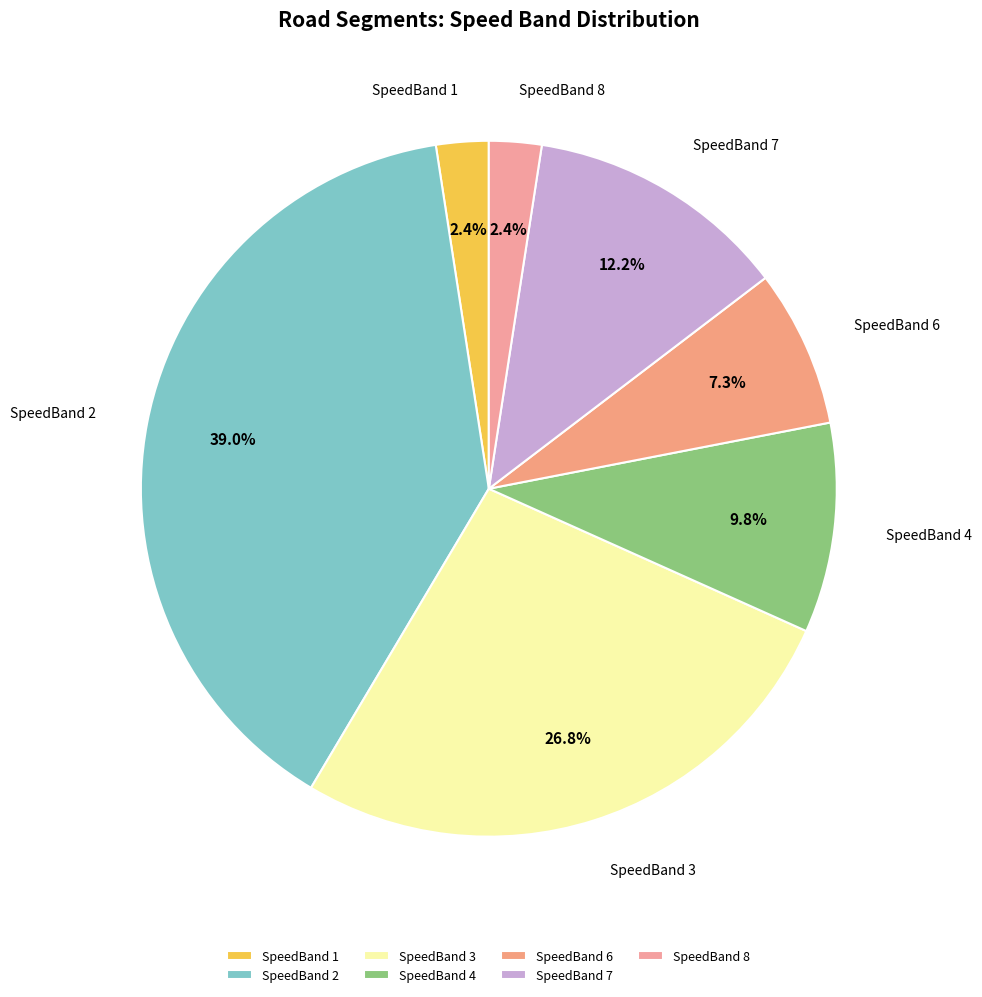

How many segments does this pie chart have?

7